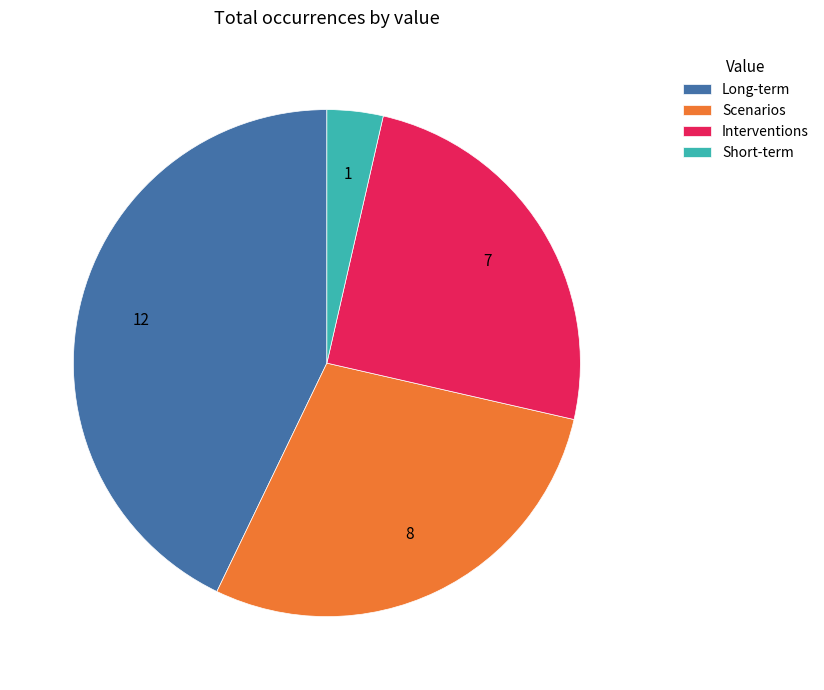

Is the sum of Short-term and Scenarios greater than half?

No